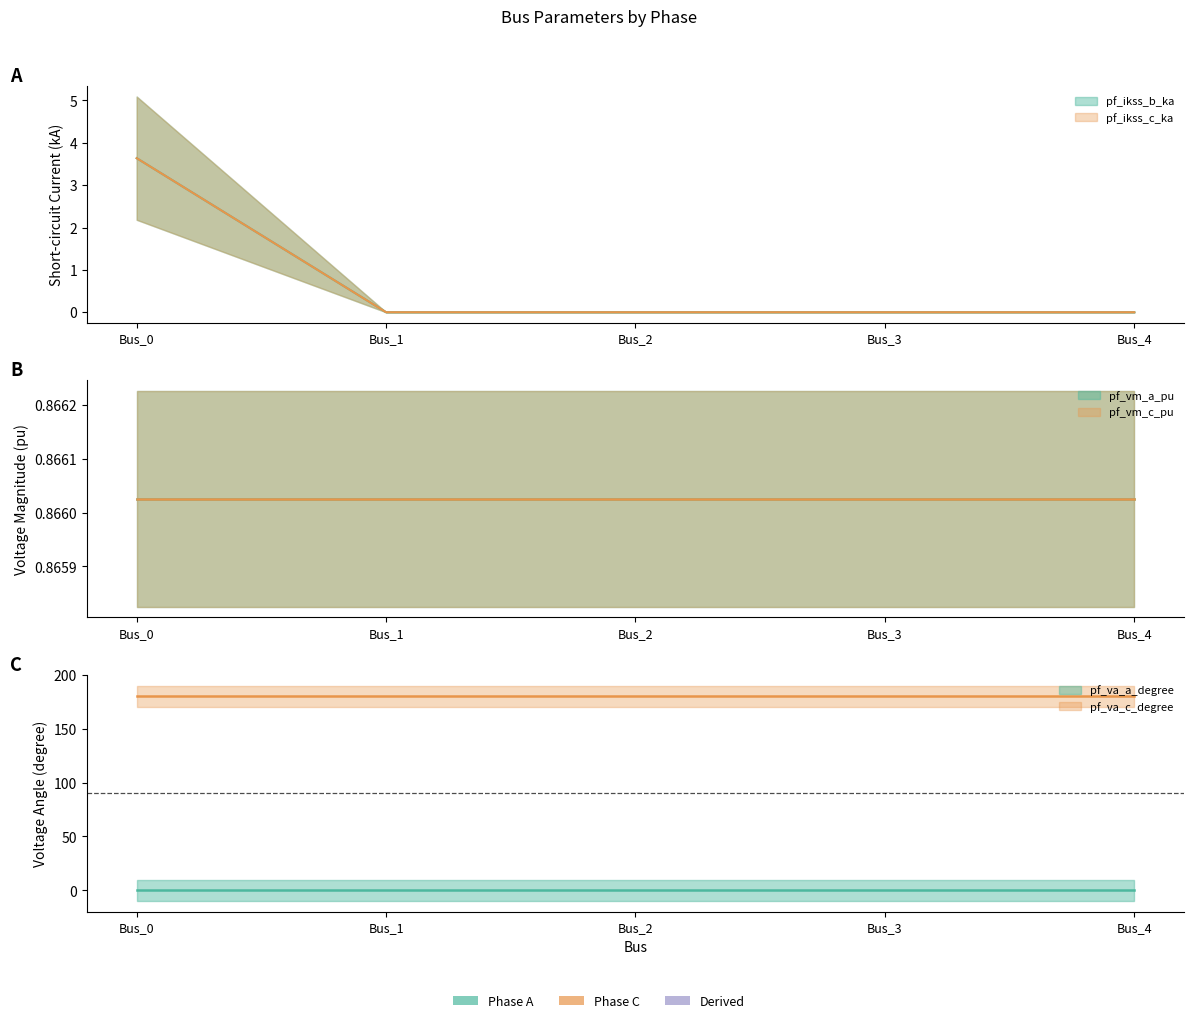

The value of pf_ikss_c_ka at Bus_3 is -1.1. True or false?

False